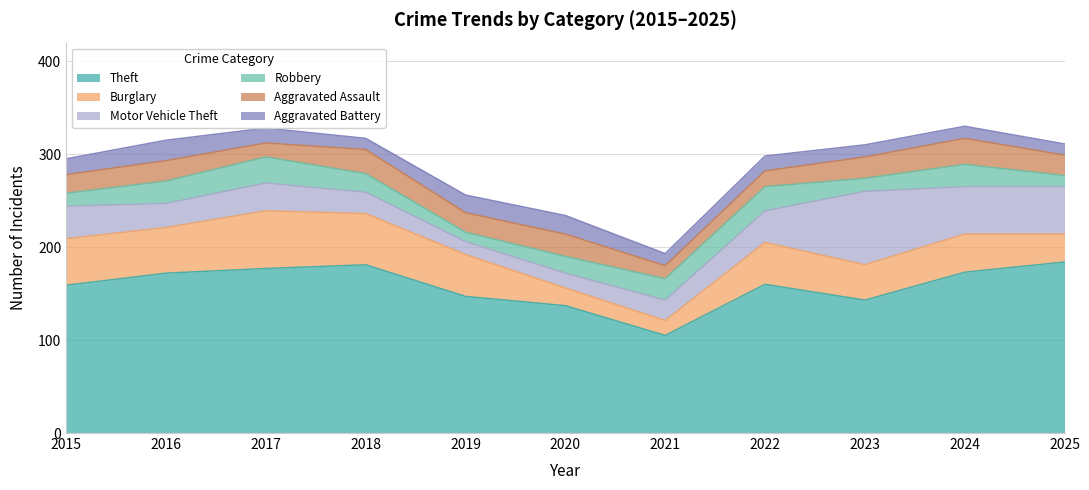

What is the value of the Robbery point at the 3rd from the left?

28